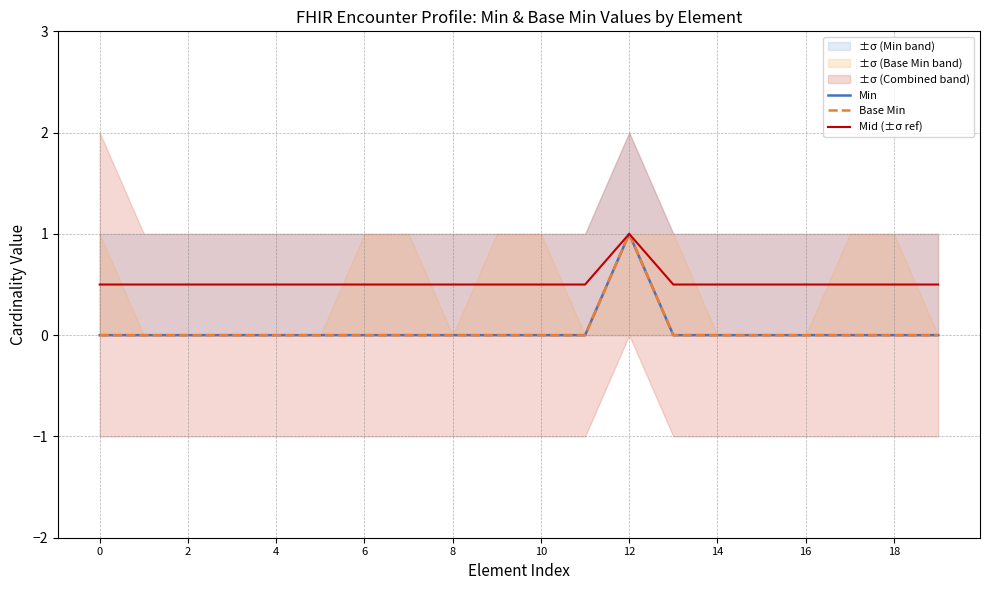

What is the difference between the highest and lowest values at 15?

0.5